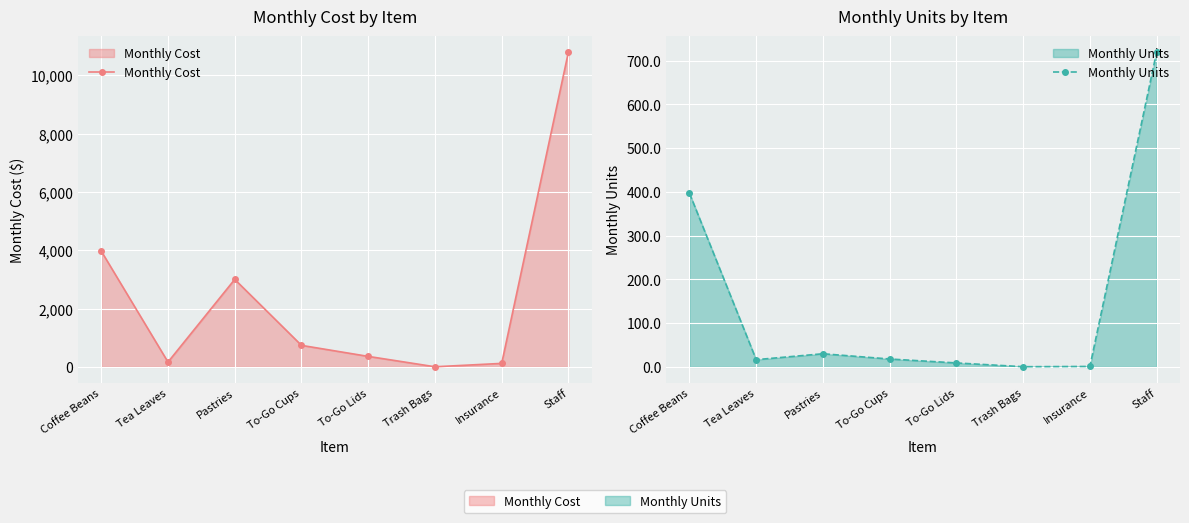

Reading left to right, extract all data points from this chart.

Monthly Cost: 3970.0	165.0	3000.0	738.0	360.0	4.0	120.0	10800.0
Monthly Units: 397.0	16.5	30.0	18.0	9.0	0.4	1.0	720.0